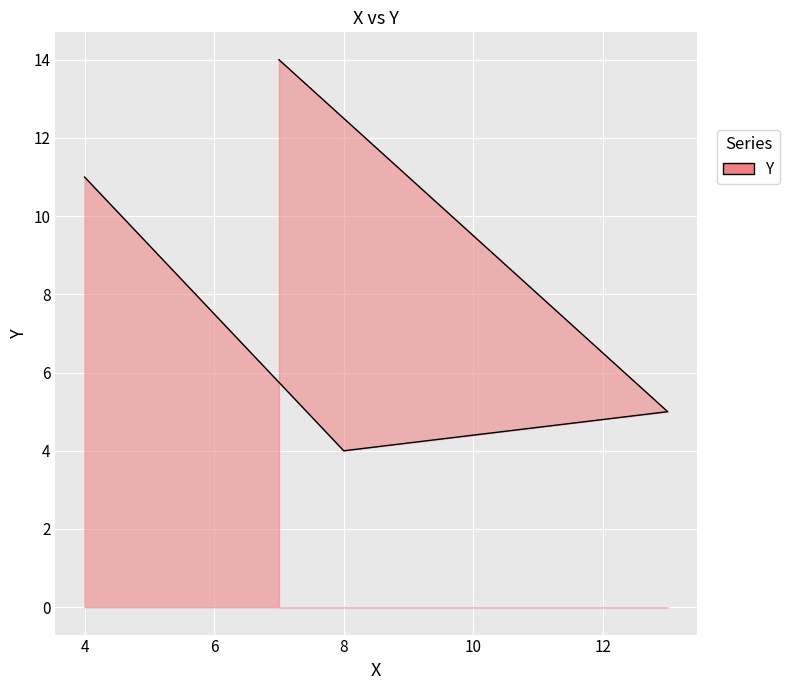

Does the chart display data point markers on the line(s)?

No